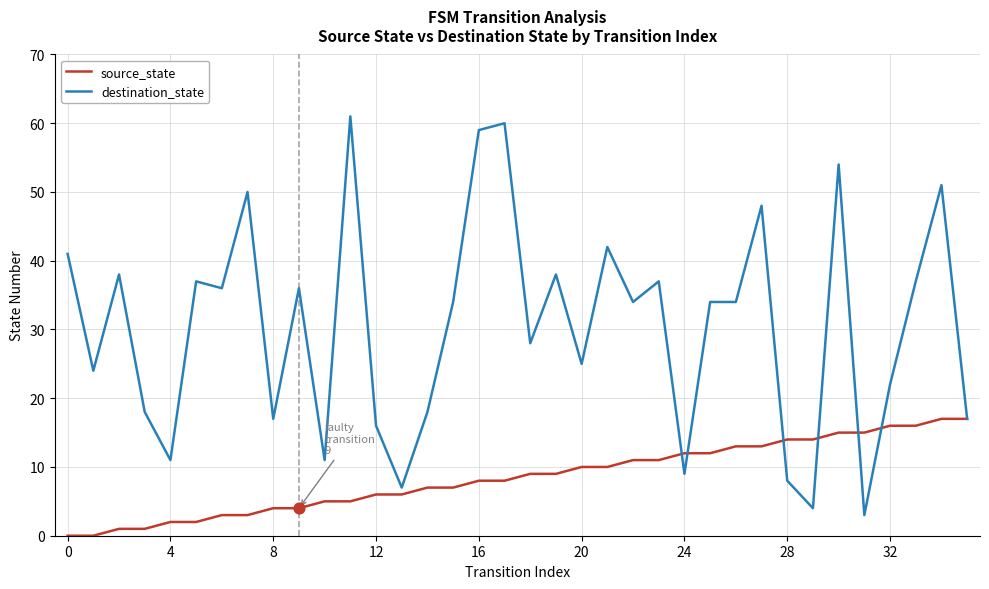

Which series has the largest total across all categories?

destination_state